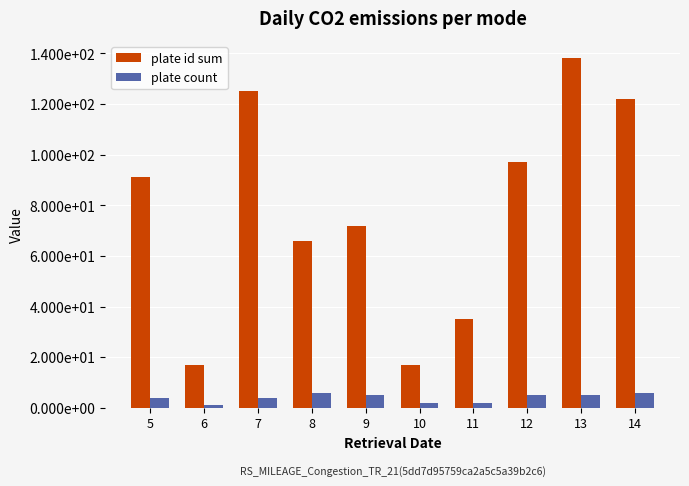

What is the value of the plate id sum bar at the 6th from the left?

17